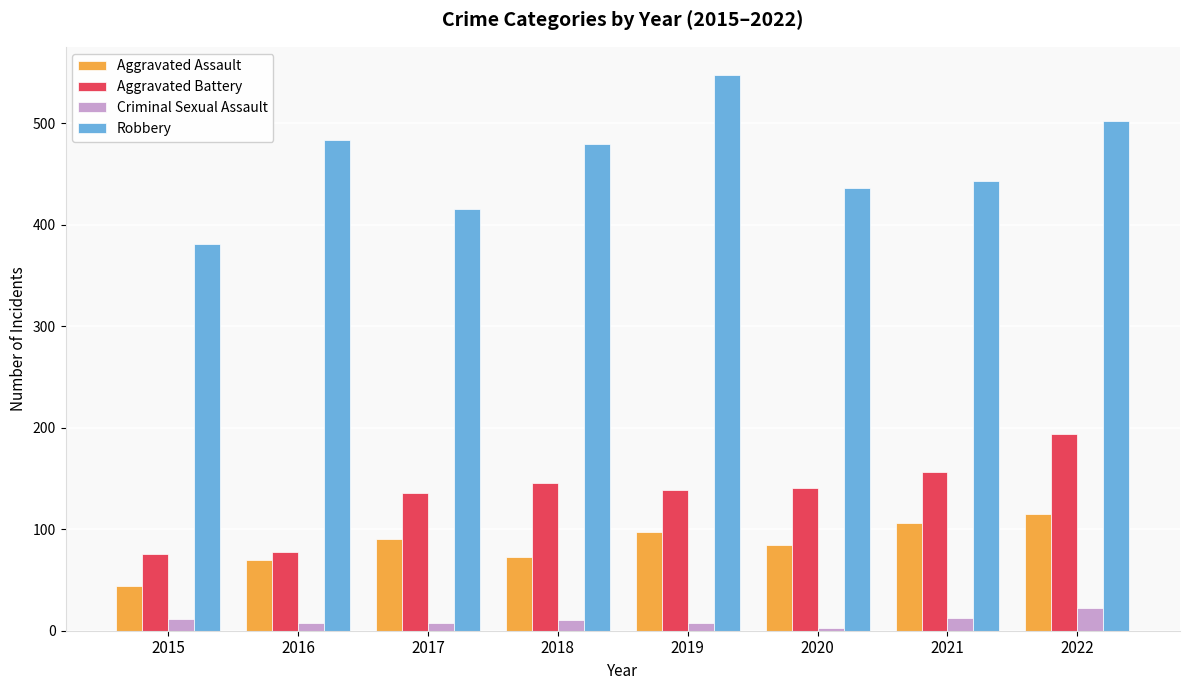

Is the value of Aggravated Assault at 2015 greater than the value of Criminal Sexual Assault at 2015?

Yes